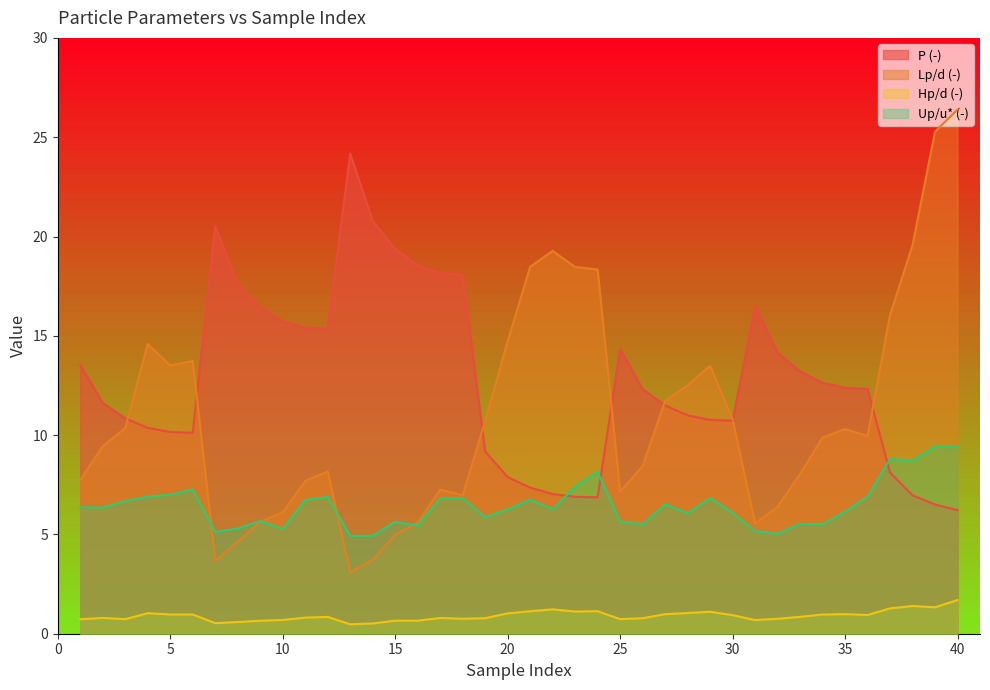

How many values in the Lp/d (-) series exceed 9?

22